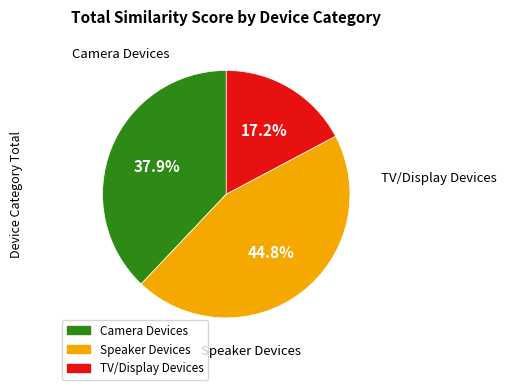

Does any single category account for the majority?

No